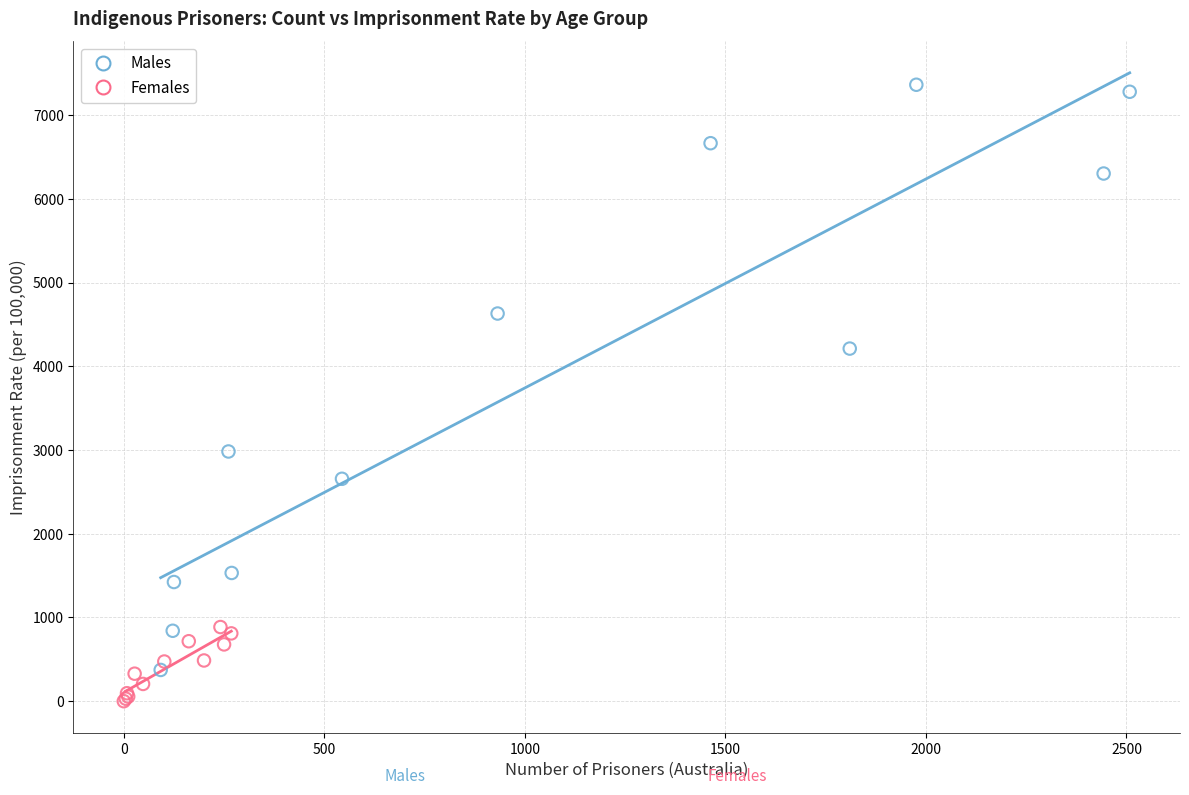

Which series contains the highest Y value?

Males